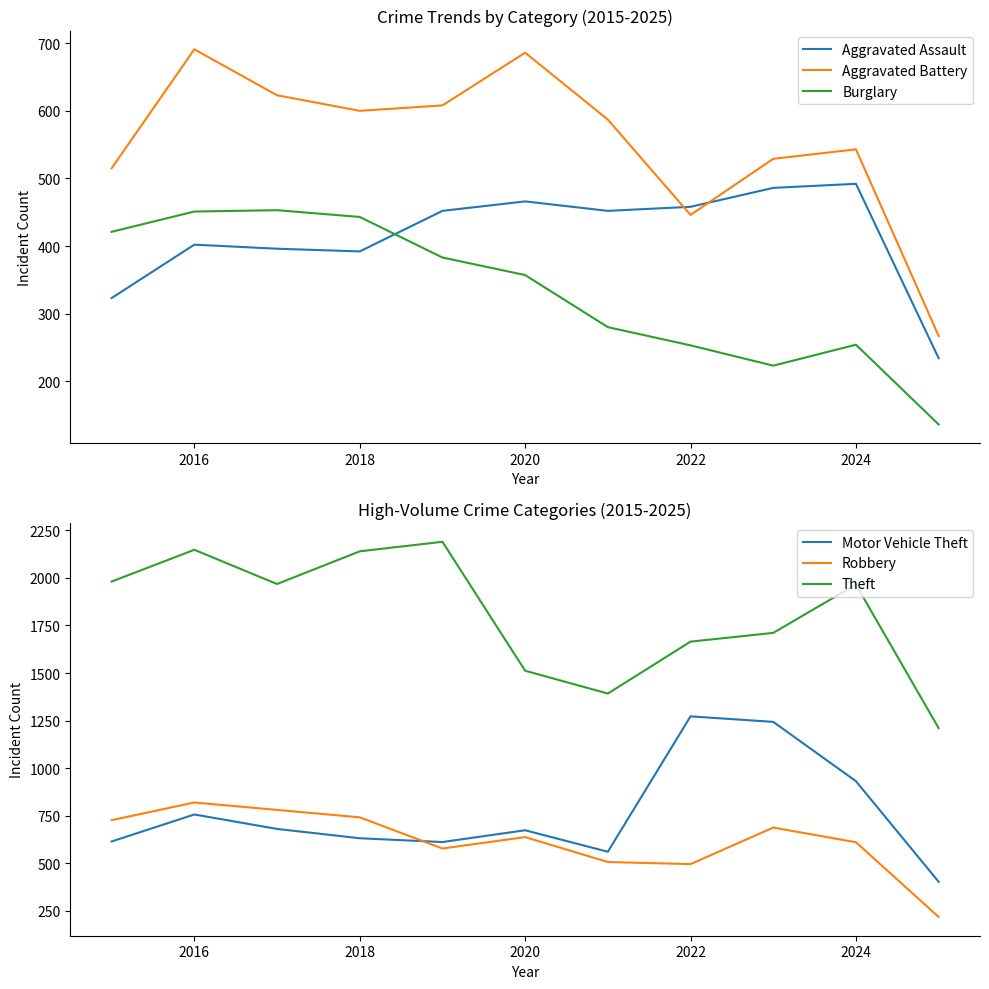

What is the difference between the maximum and minimum values in the Theft series?

980